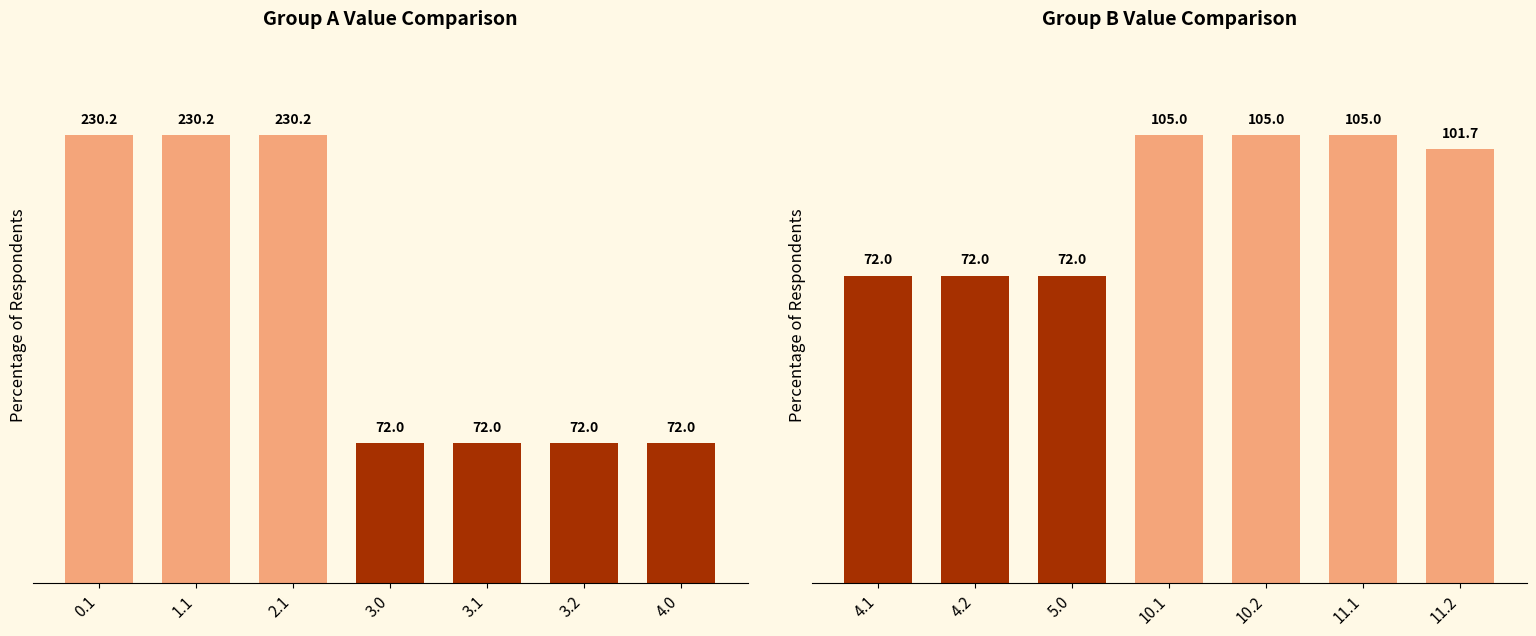

What is the difference between the maximum and minimum values in the Group B series?

33.0